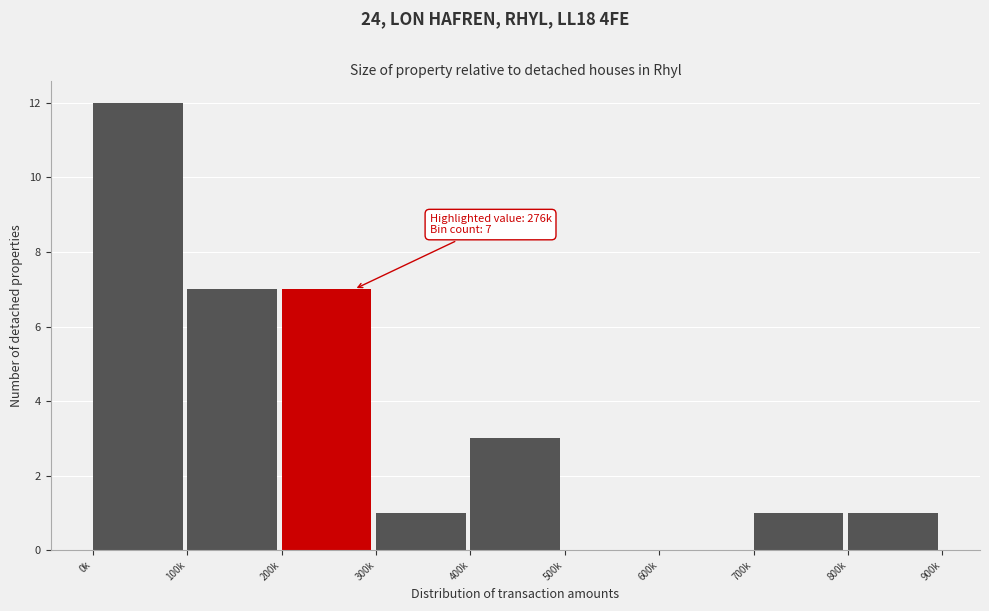

Reading right to left, extract all data points from this chart.

800k=1	700k=1	600k=0	500k=0	400k=3	300k=1	200k=7	100k=7	0k=12